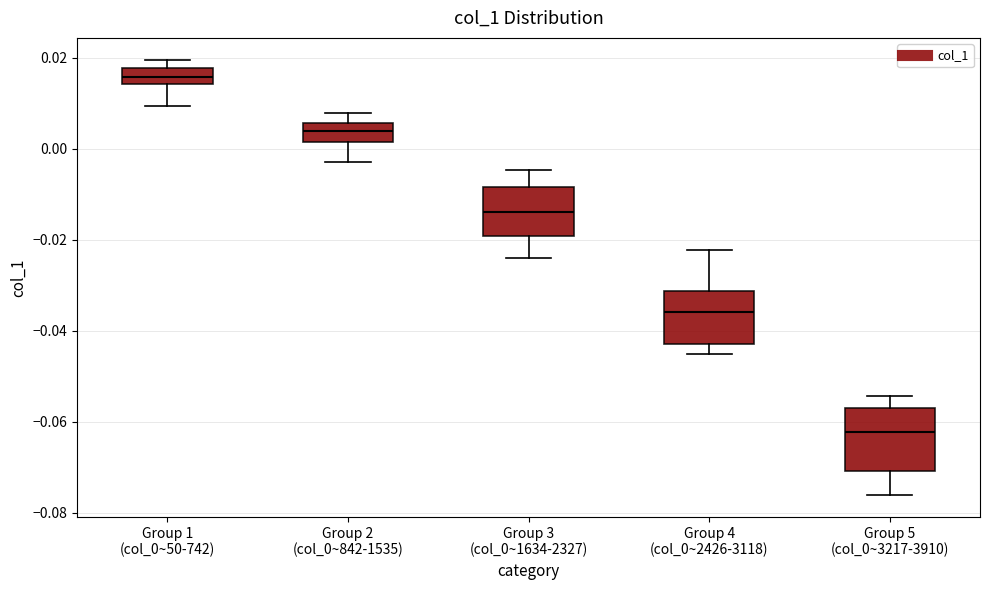

Which box has the lowest median line?

Group 5 (col_0~3217-3910)